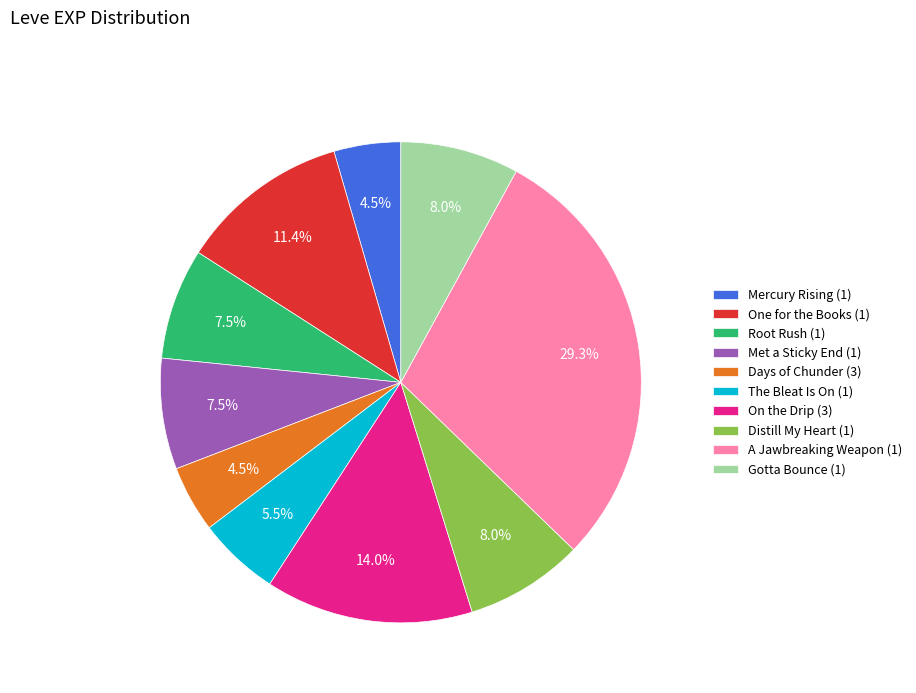

What is the ratio of the value at Days of Chunder (3) to the value at Distill My Heart (1)?

0.6